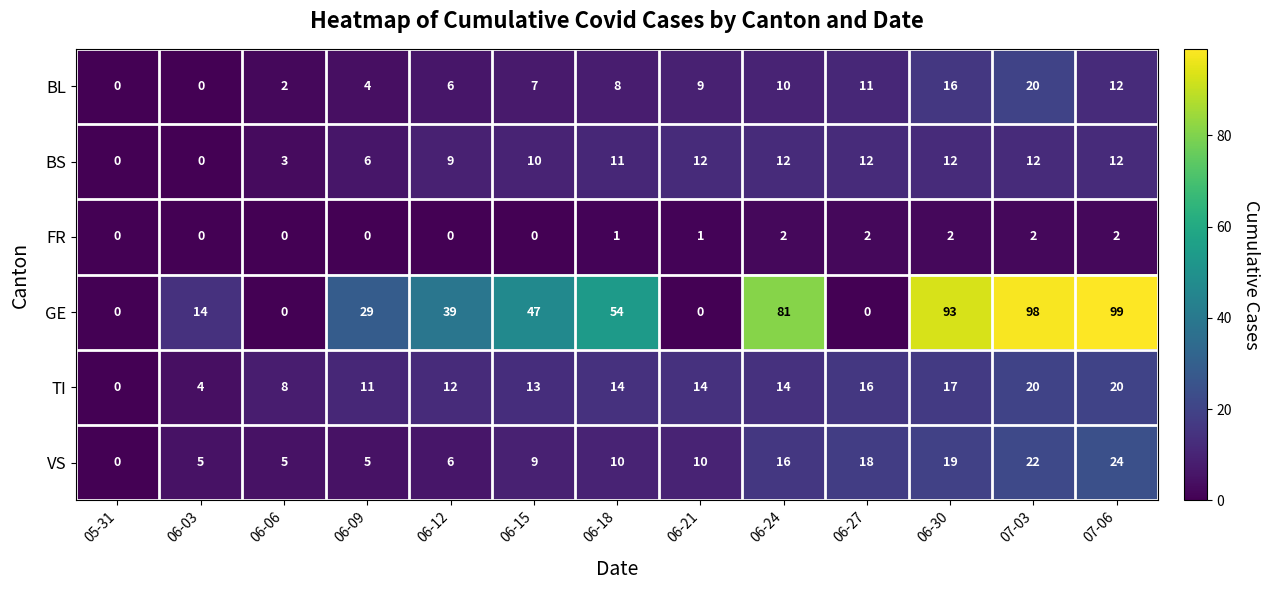

Between 05-31 and 06-15, which series saw the biggest shift?

GE